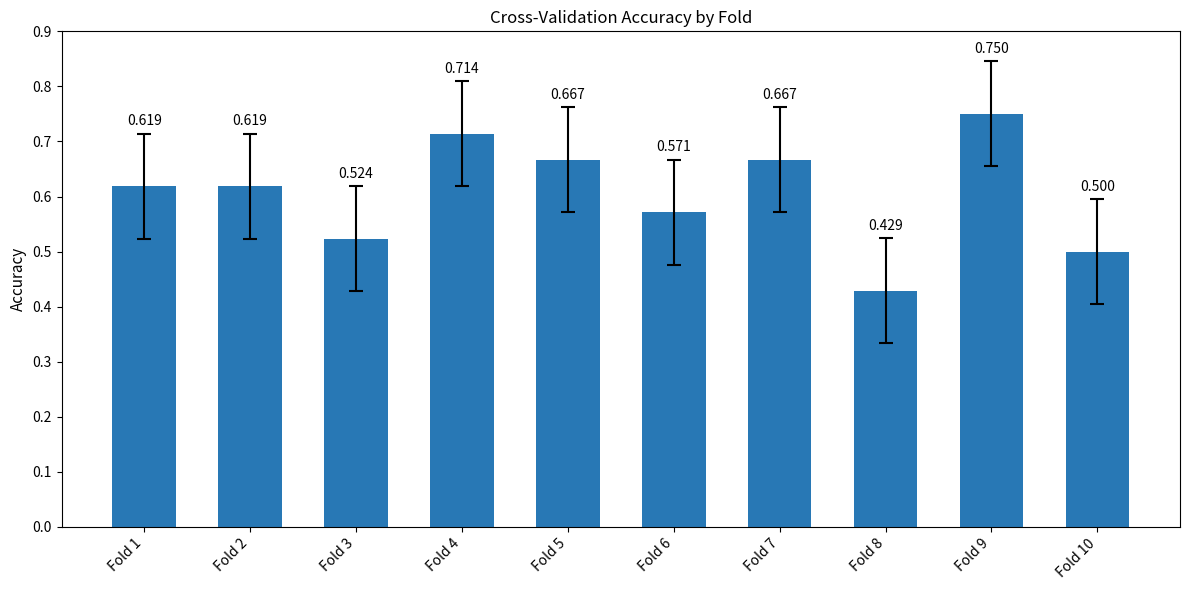

Reading left to right, extract all data points from this chart.

0.6	0.6	0.5	0.7	0.7	0.6	0.7	0.4	0.8	0.5